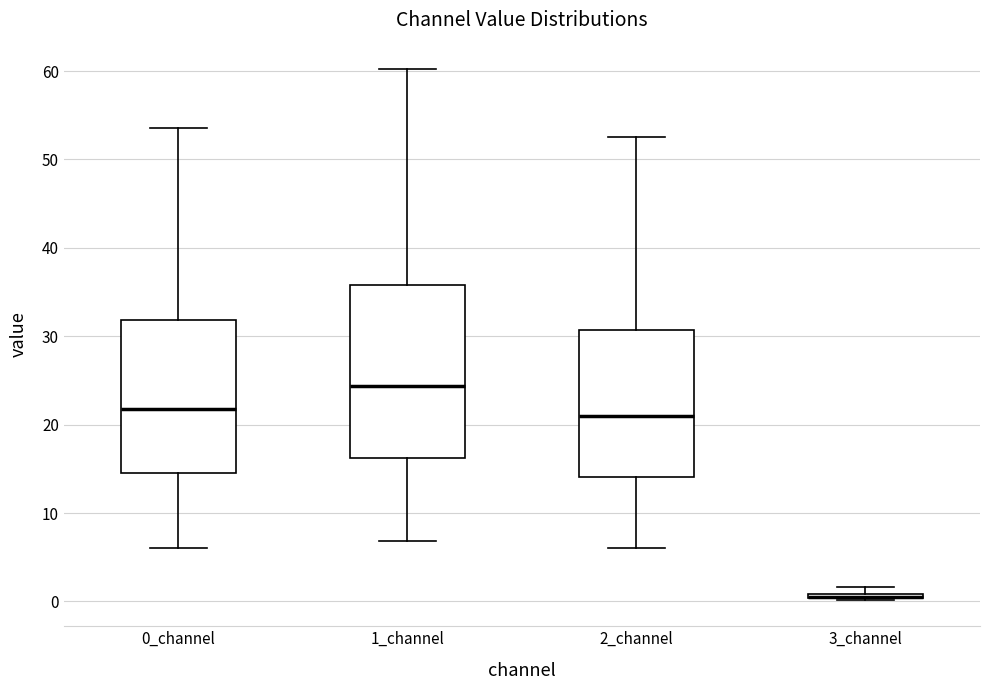

Comparing the boxes themselves (not the whiskers), which one is the tallest?

1_channel